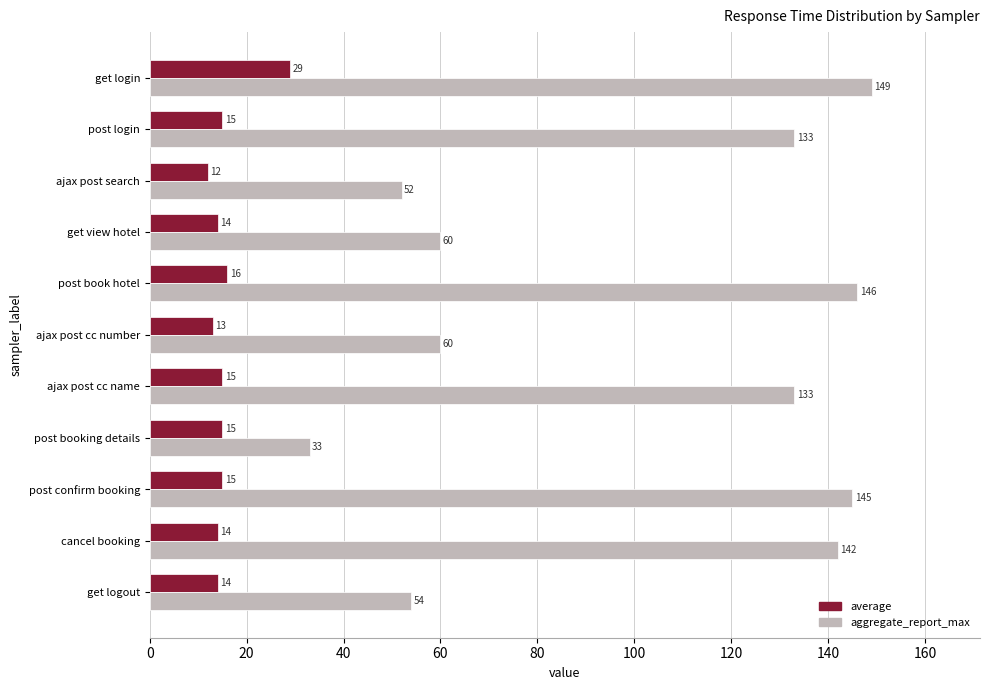

What is the difference between the maximum and minimum values in the aggregate_report_max series?

116